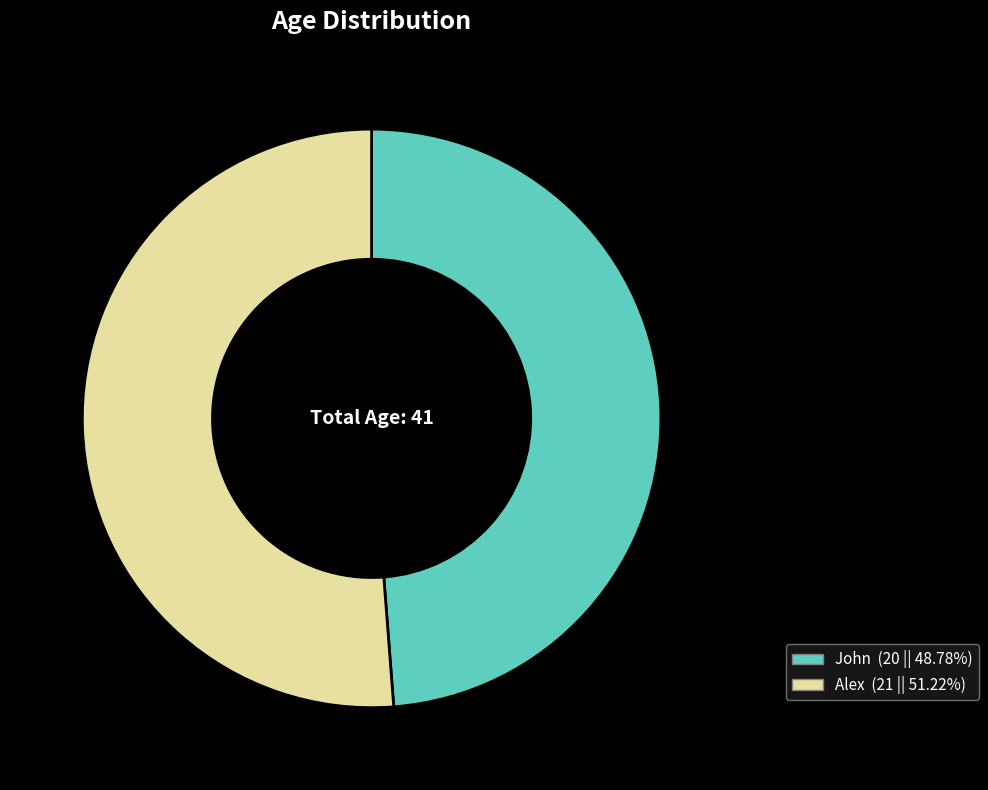

Which has a higher value, Alex or John?

Alex